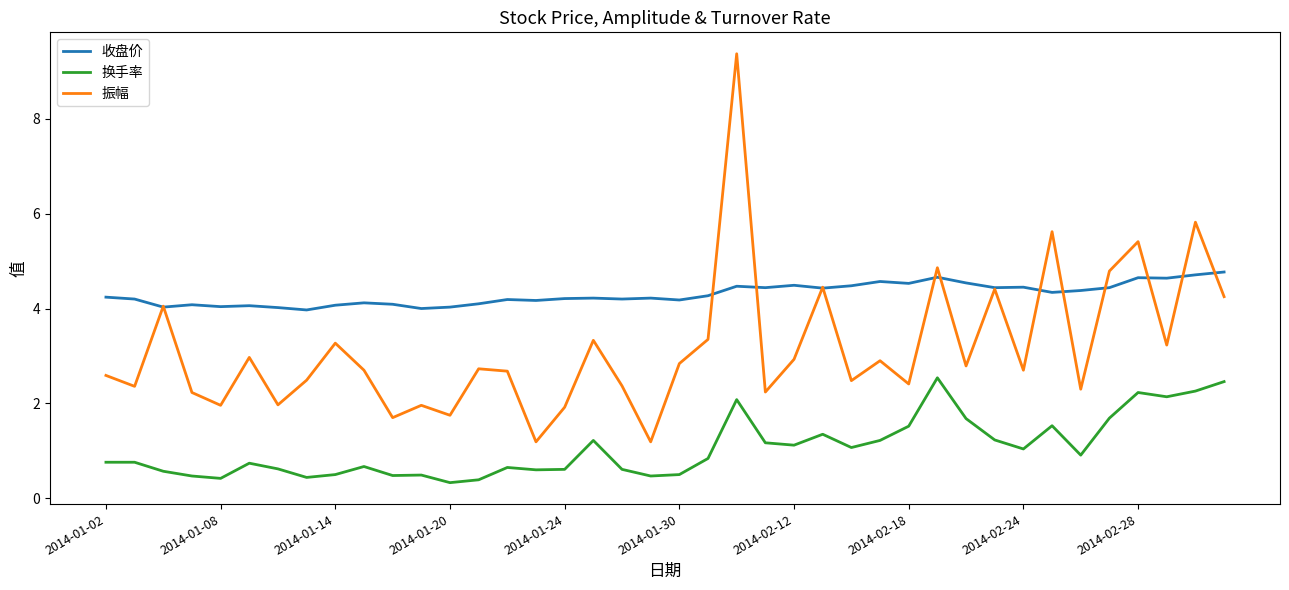

What is the smallest value displayed?

0.3